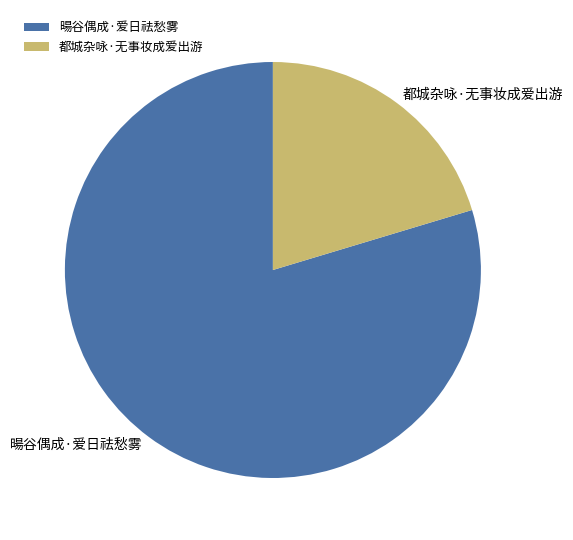

Combined, do 暘谷偶成·爱日祛愁雾 and 都城杂咏·无事妆成爱出游 account for over 50%?

Yes